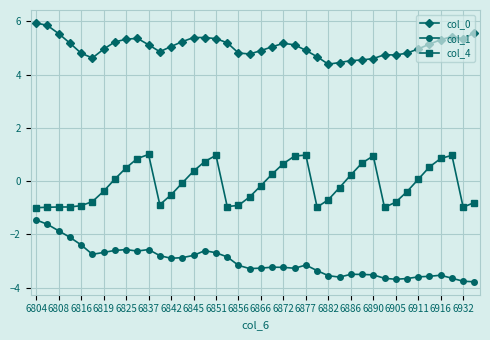

Does the chart display data point markers on the line(s)?

Yes